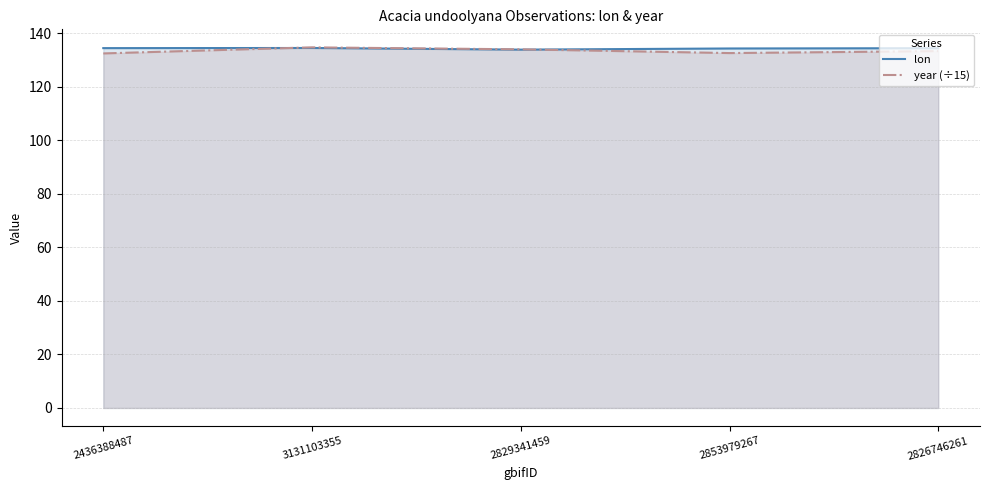

What are all the series names shown in the legend?

lon, year (÷15)